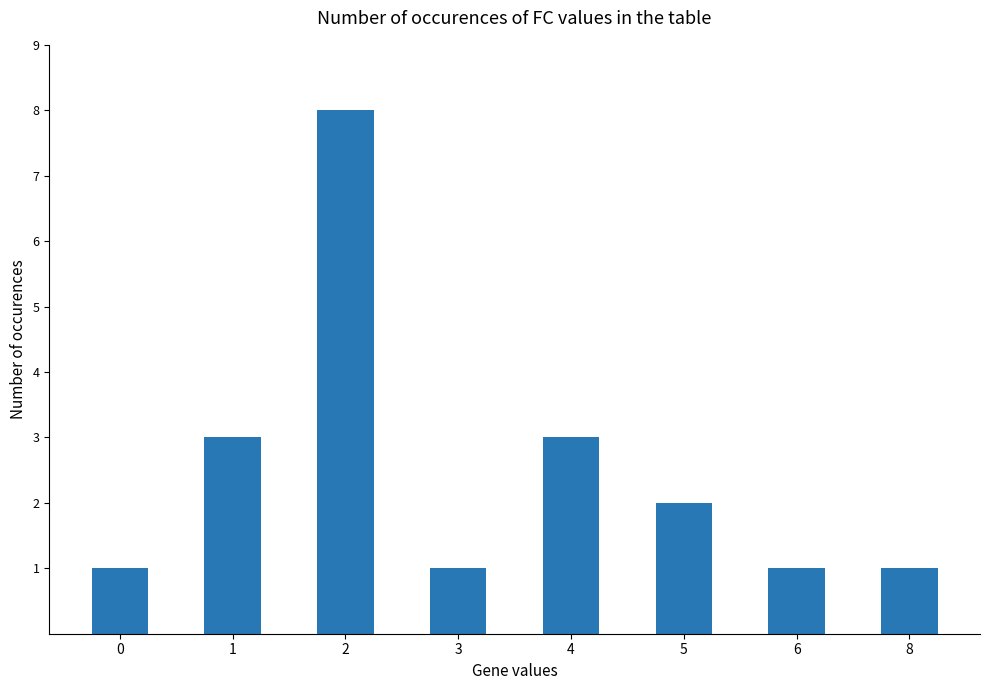

Are the bars grouped side by side (vs. stacked)?

No